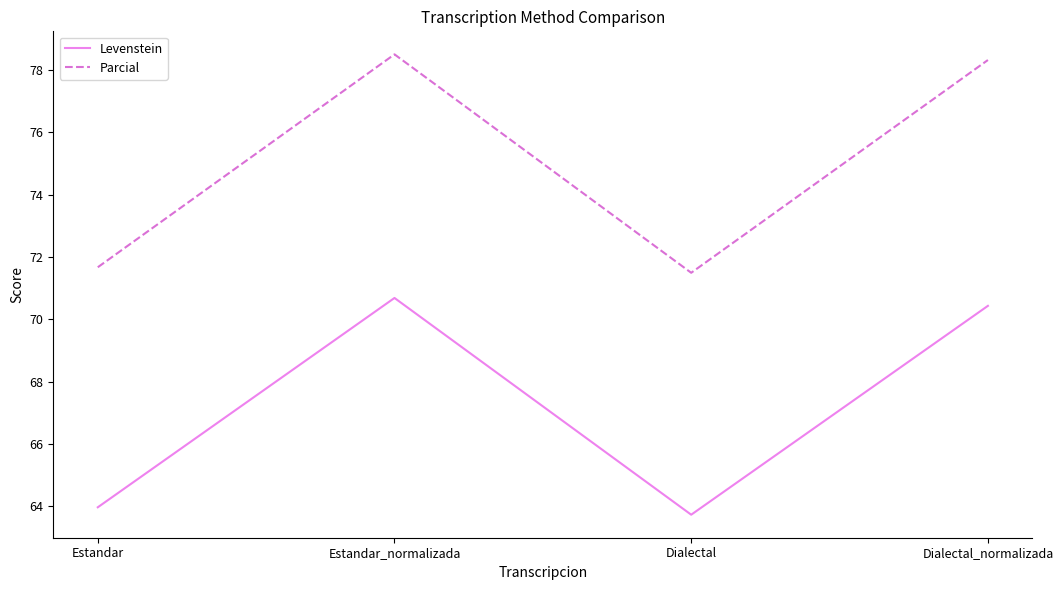

What position from the right is Estandar?

4